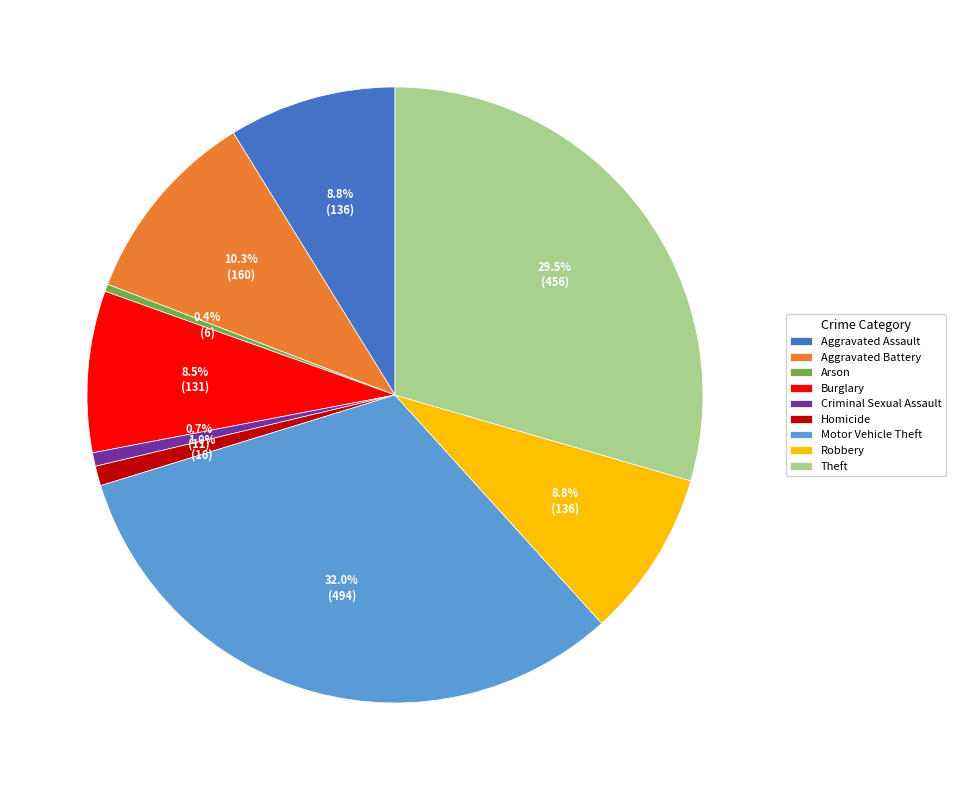

What is the total percentage of Robbery and Arson?

9.2%